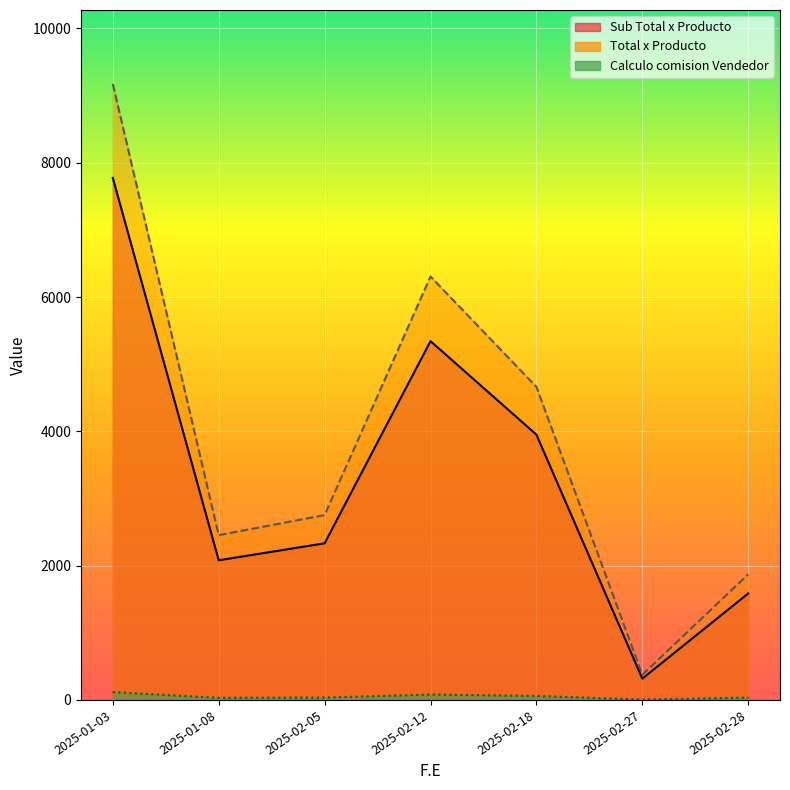

Between 2025-02-05 and 2025-01-08, which is larger?

2025-02-05